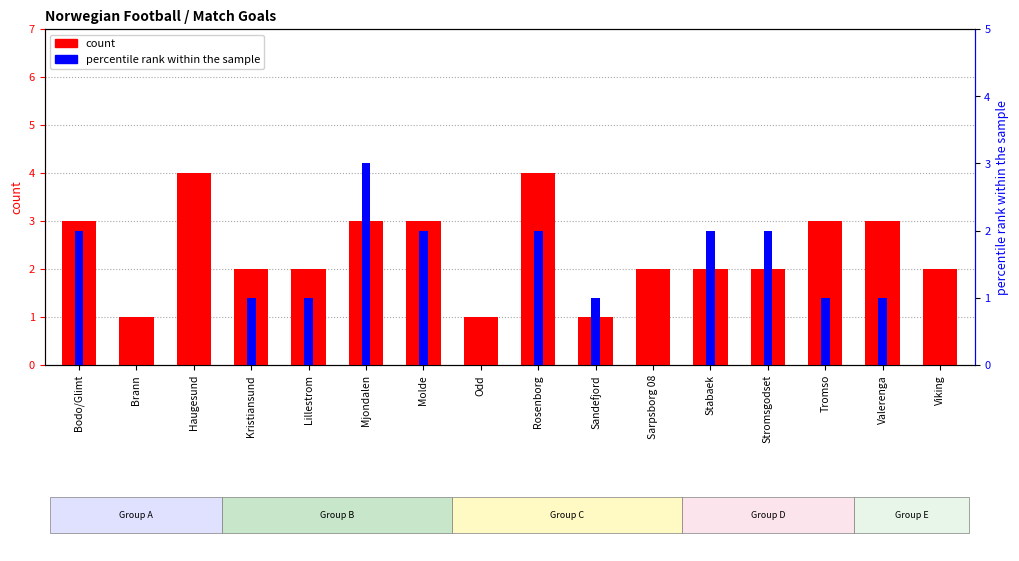

How many data points in percentile rank within the sample are above 1?

6